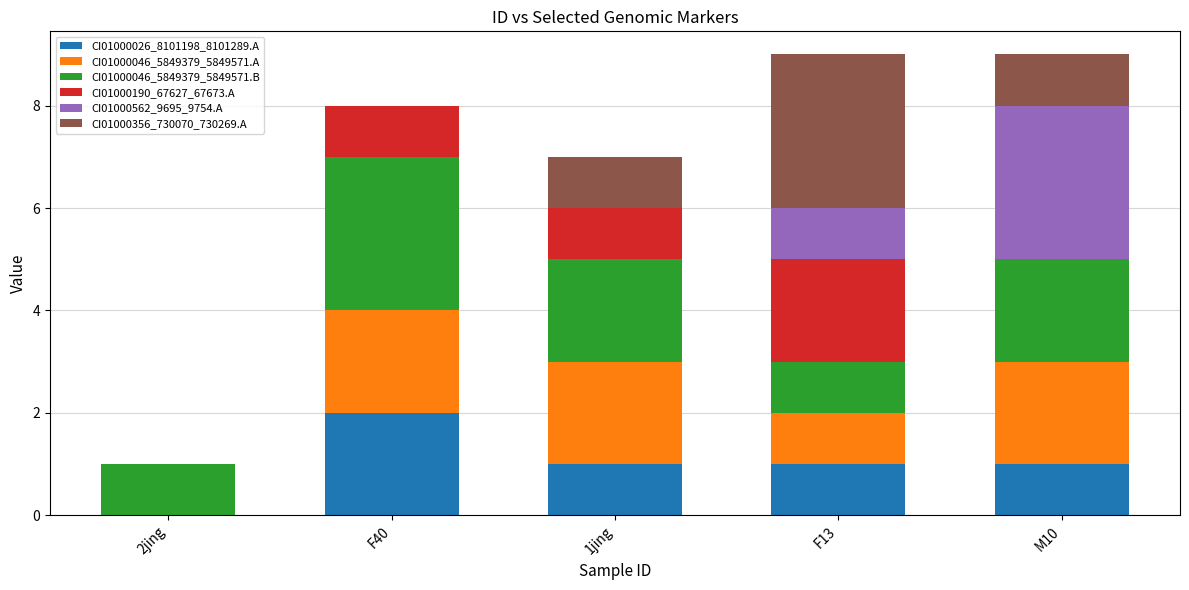

True or false: CI01000026_8101198_8101289.A has a value of 0 at 1jing.

False